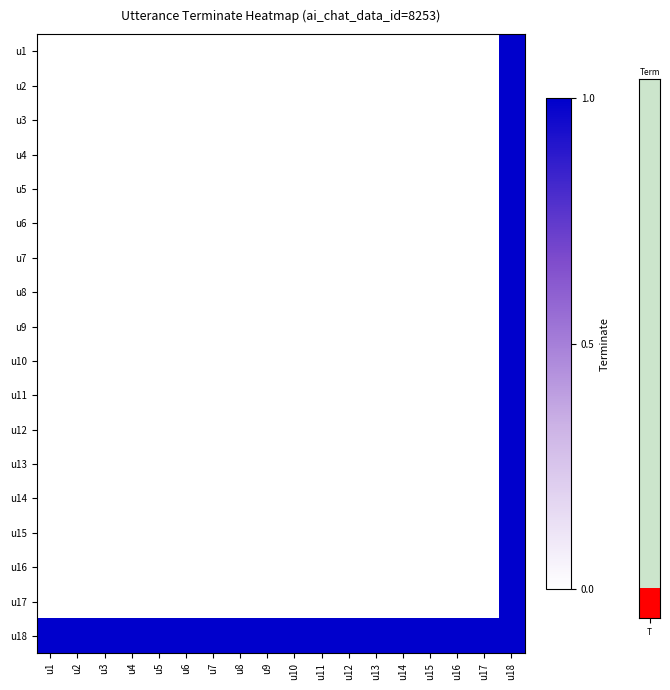

Reading left to right, what are all the values shown in this chart?

u1: u1=0	u2=0	u3=0	u4=0	u5=0	u6=0	u7=0	u8=0	u9=0	u10=0	u11=0	u12=0	u13=0	u14=0	u15=0	u16=0	u17=0	u18=1
u2: u1=0	u2=0	u3=0	u4=0	u5=0	u6=0	u7=0	u8=0	u9=0	u10=0	u11=0	u12=0	u13=0	u14=0	u15=0	u16=0	u17=0	u18=1
u3: u1=0	u2=0	u3=0	u4=0	u5=0	u6=0	u7=0	u8=0	u9=0	u10=0	u11=0	u12=0	u13=0	u14=0	u15=0	u16=0	u17=0	u18=1
u4: u1=0	u2=0	u3=0	u4=0	u5=0	u6=0	u7=0	u8=0	u9=0	u10=0	u11=0	u12=0	u13=0	u14=0	u15=0	u16=0	u17=0	u18=1
u5: u1=0	u2=0	u3=0	u4=0	u5=0	u6=0	u7=0	u8=0	u9=0	u10=0	u11=0	u12=0	u13=0	u14=0	u15=0	u16=0	u17=0	u18=1
u6: u1=0	u2=0	u3=0	u4=0	u5=0	u6=0	u7=0	u8=0	u9=0	u10=0	u11=0	u12=0	u13=0	u14=0	u15=0	u16=0	u17=0	u18=1
u7: u1=0	u2=0	u3=0	u4=0	u5=0	u6=0	u7=0	u8=0	u9=0	u10=0	u11=0	u12=0	u13=0	u14=0	u15=0	u16=0	u17=0	u18=1
u8: u1=0	u2=0	u3=0	u4=0	u5=0	u6=0	u7=0	u8=0	u9=0	u10=0	u11=0	u12=0	u13=0	u14=0	u15=0	u16=0	u17=0	u18=1
u9: u1=0	u2=0	u3=0	u4=0	u5=0	u6=0	u7=0	u8=0	u9=0	u10=0	u11=0	u12=0	u13=0	u14=0	u15=0	u16=0	u17=0	u18=1
u10: u1=0	u2=0	u3=0	u4=0	u5=0	u6=0	u7=0	u8=0	u9=0	u10=0	u11=0	u12=0	u13=0	u14=0	u15=0	u16=0	u17=0	u18=1
u11: u1=0	u2=0	u3=0	u4=0	u5=0	u6=0	u7=0	u8=0	u9=0	u10=0	u11=0	u12=0	u13=0	u14=0	u15=0	u16=0	u17=0	u18=1
u12: u1=0	u2=0	u3=0	u4=0	u5=0	u6=0	u7=0	u8=0	u9=0	u10=0	u11=0	u12=0	u13=0	u14=0	u15=0	u16=0	u17=0	u18=1
u13: u1=0	u2=0	u3=0	u4=0	u5=0	u6=0	u7=0	u8=0	u9=0	u10=0	u11=0	u12=0	u13=0	u14=0	u15=0	u16=0	u17=0	u18=1
u14: u1=0	u2=0	u3=0	u4=0	u5=0	u6=0	u7=0	u8=0	u9=0	u10=0	u11=0	u12=0	u13=0	u14=0	u15=0	u16=0	u17=0	u18=1
u15: u1=0	u2=0	u3=0	u4=0	u5=0	u6=0	u7=0	u8=0	u9=0	u10=0	u11=0	u12=0	u13=0	u14=0	u15=0	u16=0	u17=0	u18=1
u16: u1=0	u2=0	u3=0	u4=0	u5=0	u6=0	u7=0	u8=0	u9=0	u10=0	u11=0	u12=0	u13=0	u14=0	u15=0	u16=0	u17=0	u18=1
u17: u1=0	u2=0	u3=0	u4=0	u5=0	u6=0	u7=0	u8=0	u9=0	u10=0	u11=0	u12=0	u13=0	u14=0	u15=0	u16=0	u17=0	u18=1
u18: u1=1	u2=1	u3=1	u4=1	u5=1	u6=1	u7=1	u8=1	u9=1	u10=1	u11=1	u12=1	u13=1	u14=1	u15=1	u16=1	u17=1	u18=1